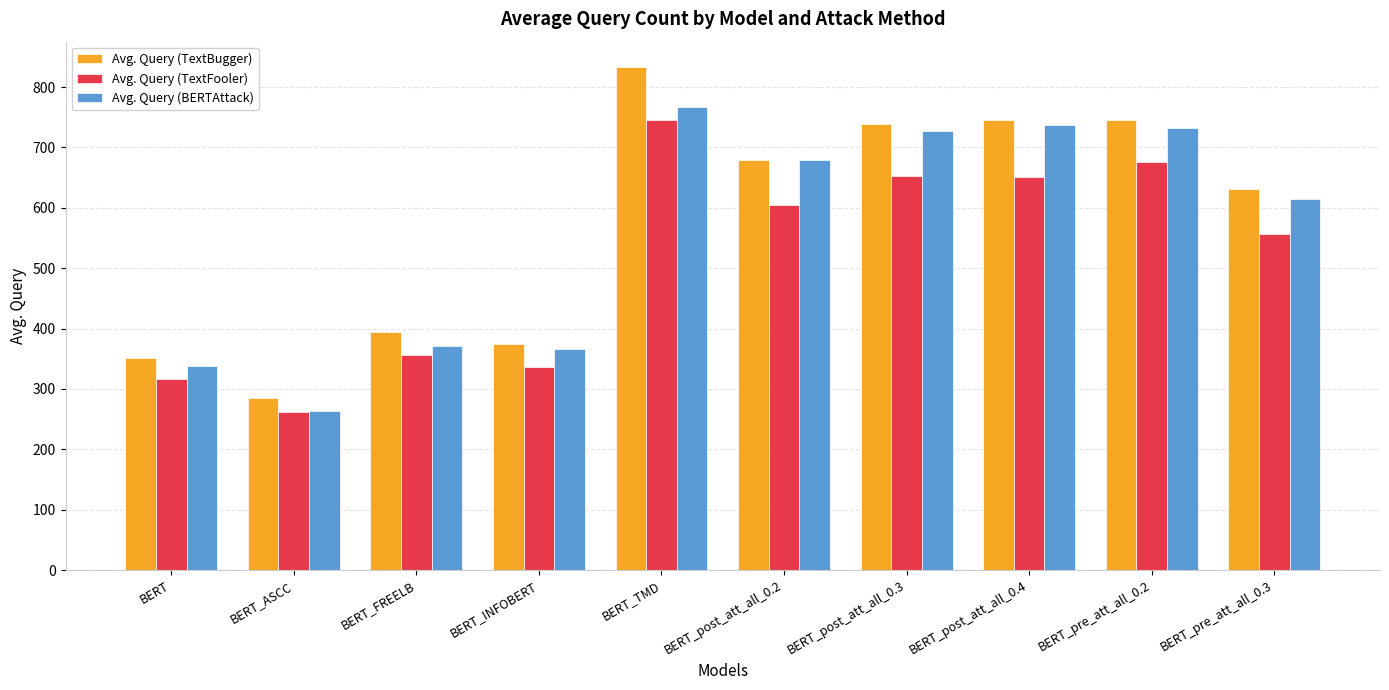

At which label does Avg. Query (TextFooler) first exceed 605?

BERT_TMD